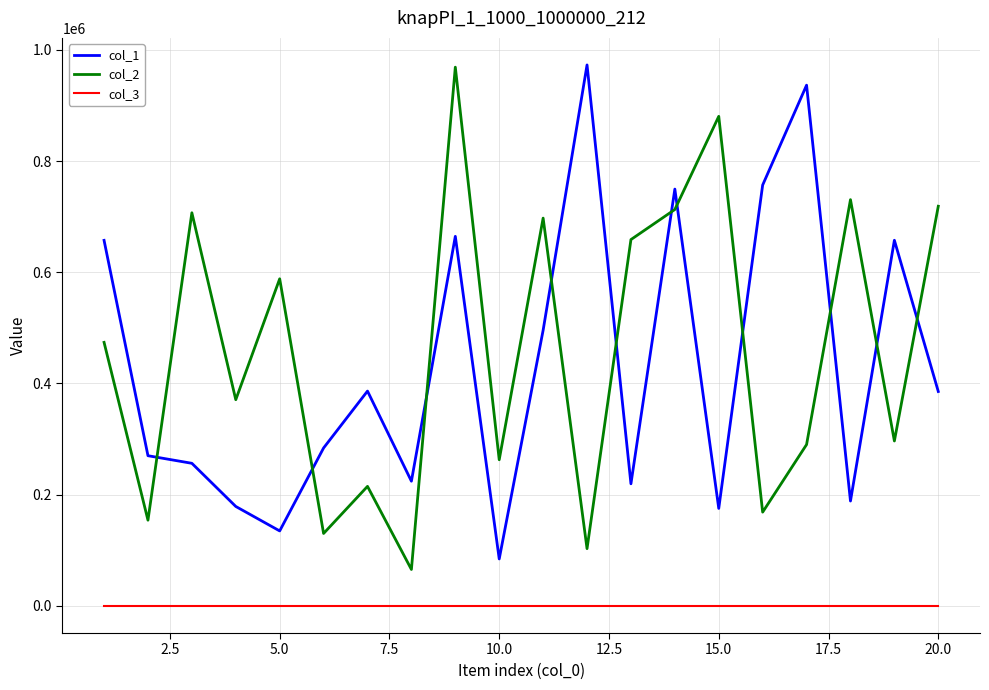

What is the maximum value shown in the chart?

972728